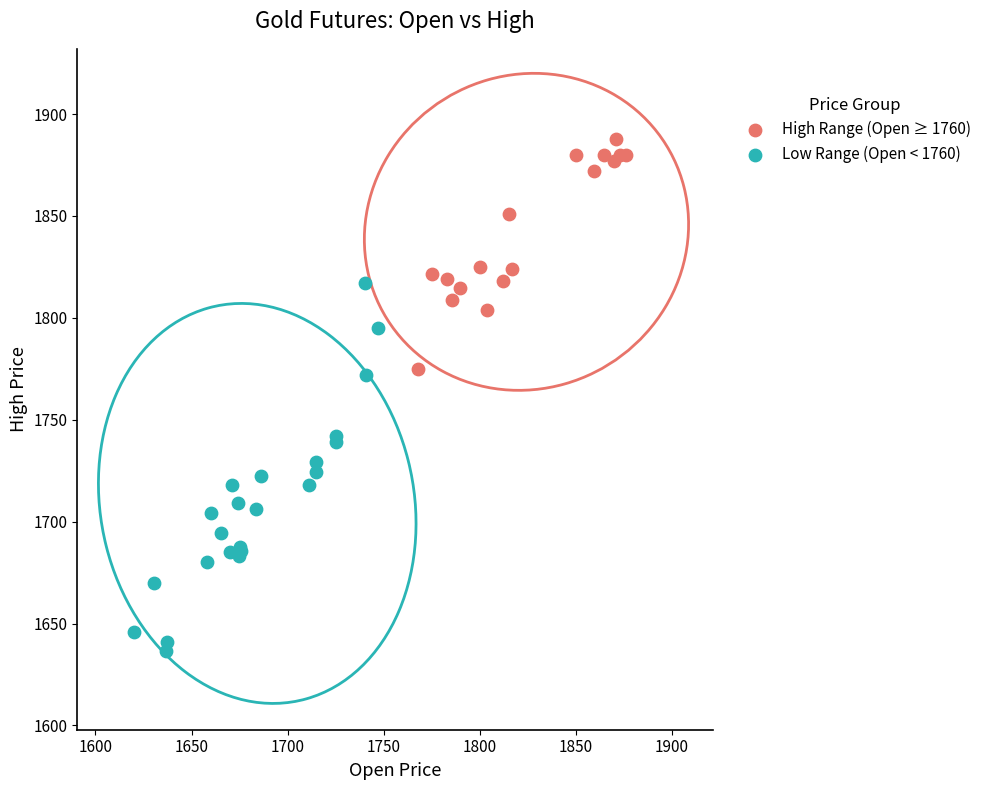

Which series contains the highest Y value?

High Range (Open ≥ 1760)